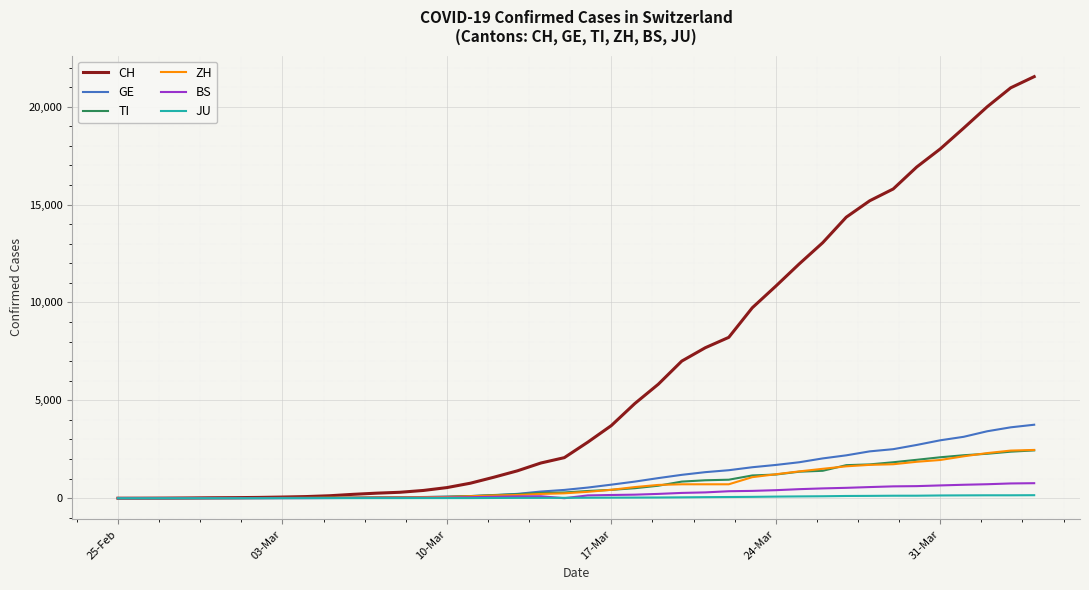

What is the greatest value displayed?

21537